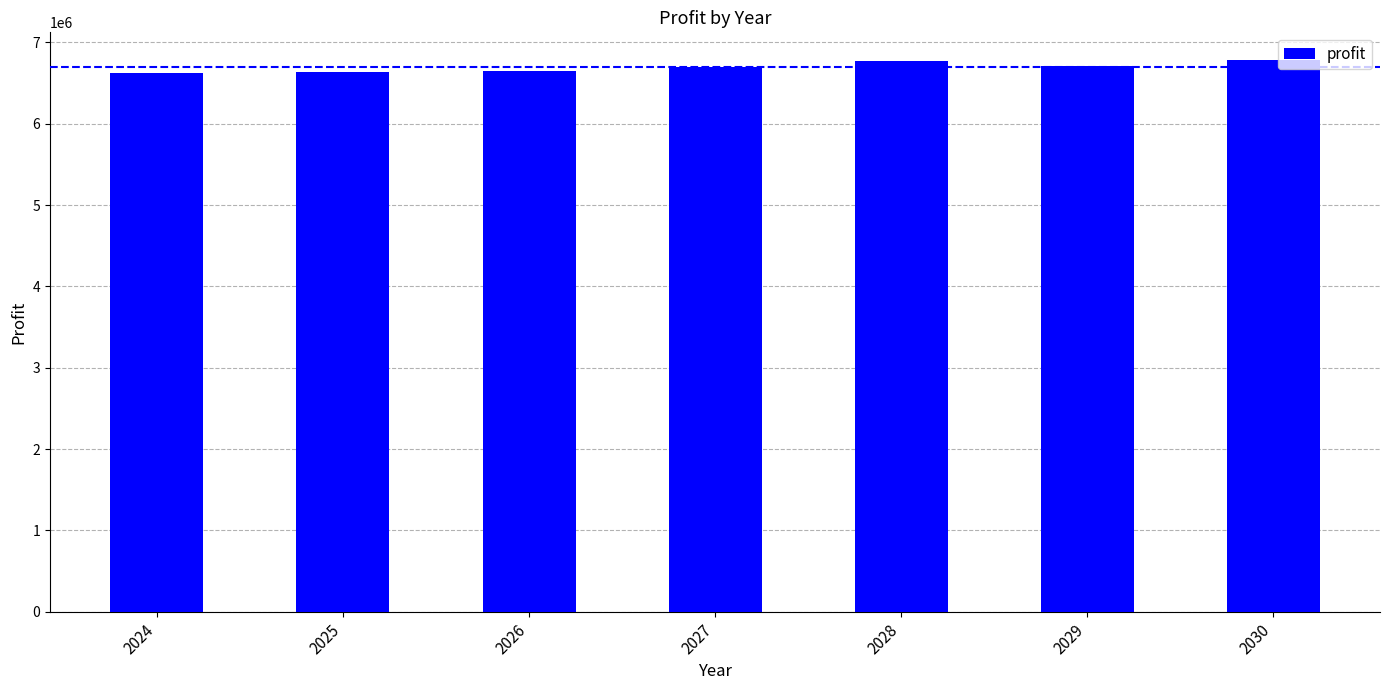

What is the difference between the values at 2027 and 2029?

12721.4